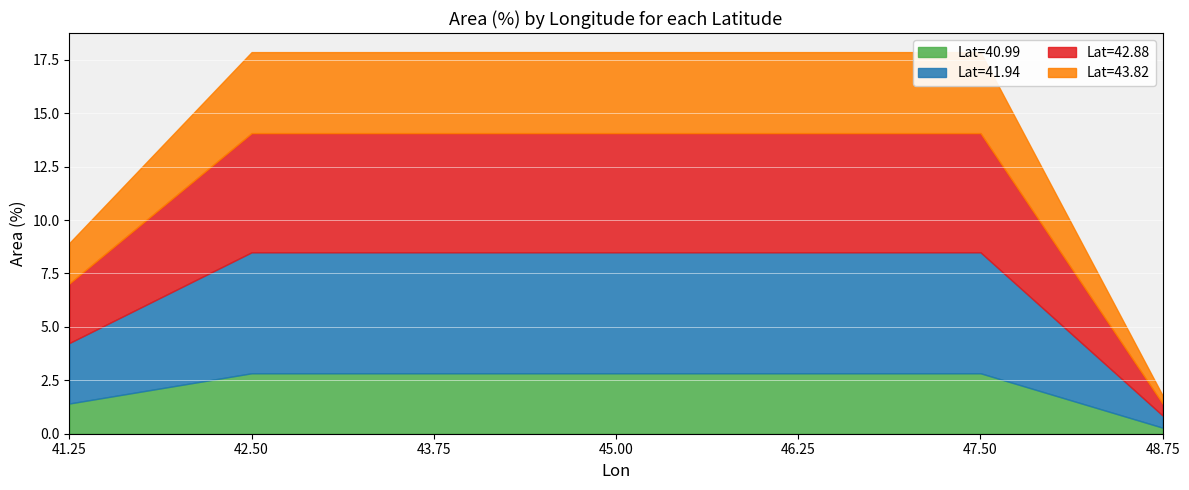

Which category has the lowest value across all series?

48.75